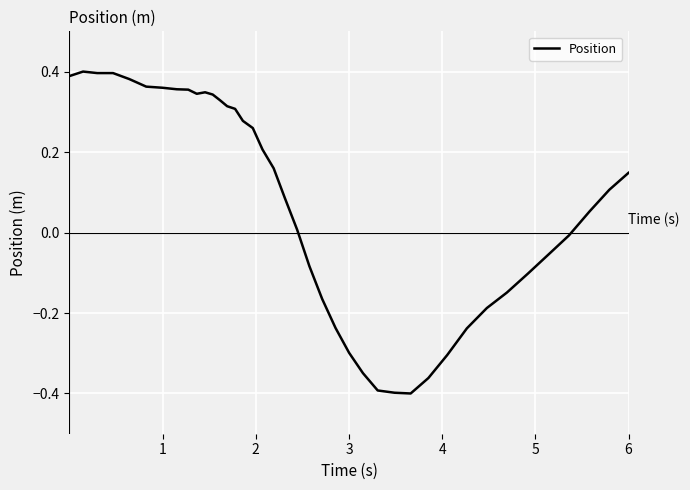

How many negative values are there?

16